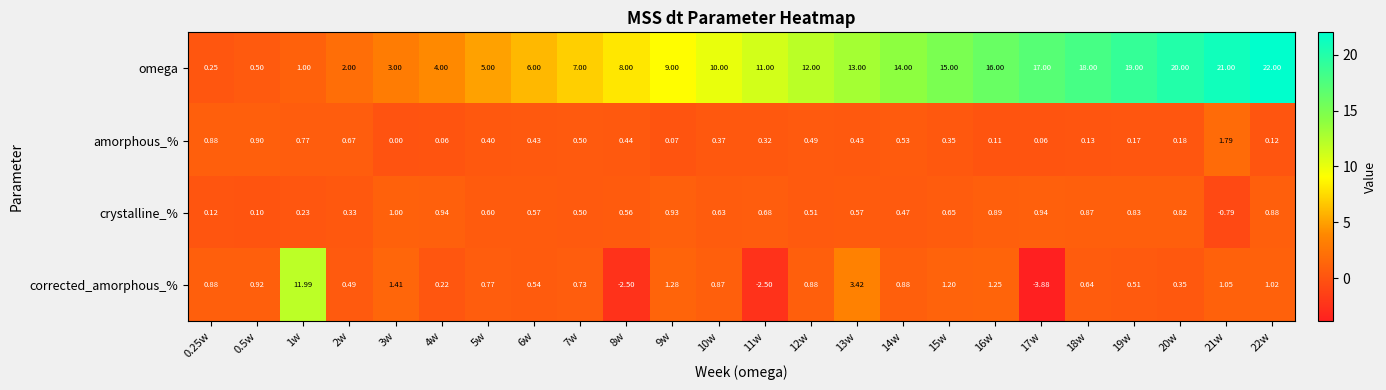

Which series has the largest range (max minus min)?

omega